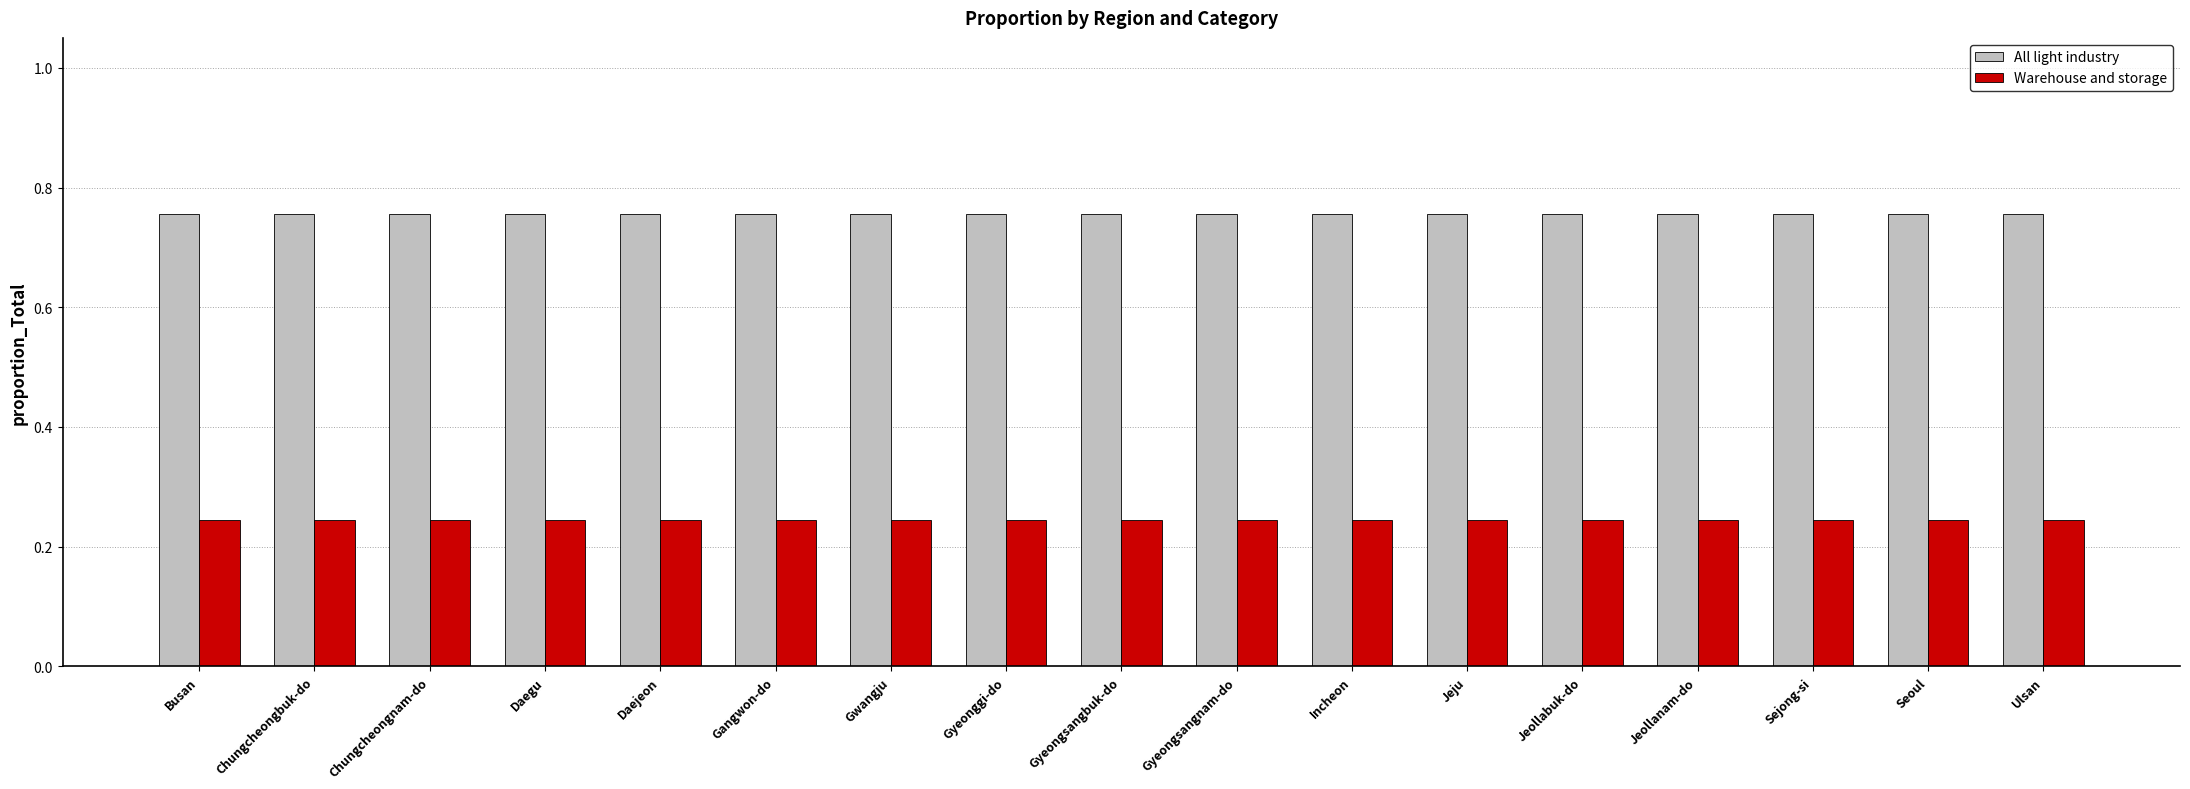

The Warehouse and storage series shows 0.1 at Jeollanam-do. True or false?

False